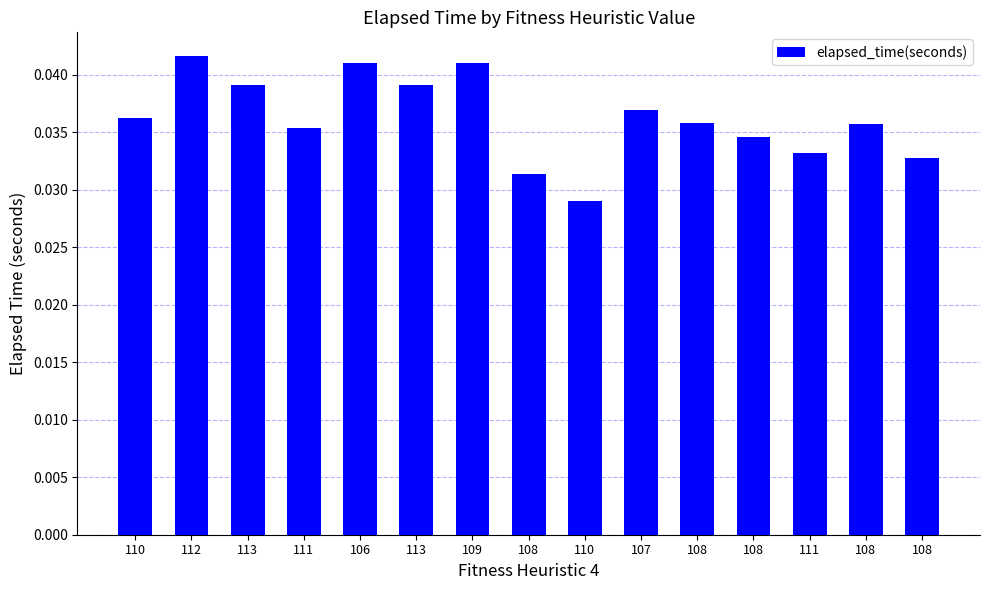

Does the chart contain any negative values?

No